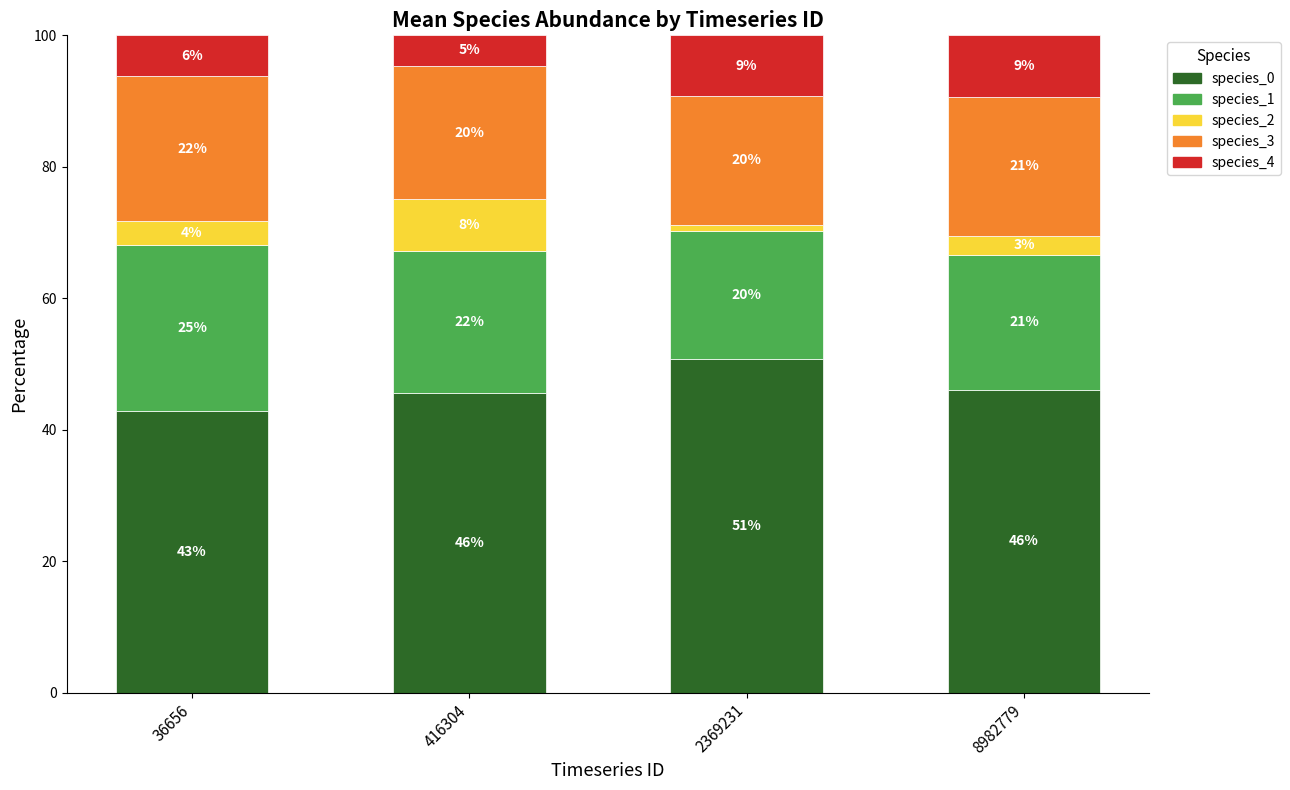

What value does the species_2 series have at 36656?

3.7